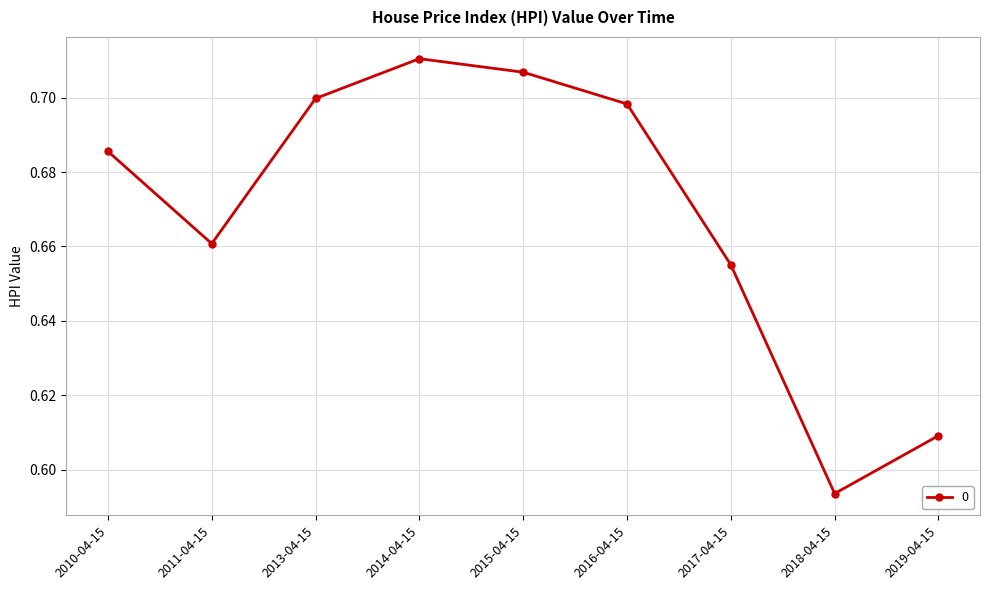

Count the values in the range 0 to 1.

9